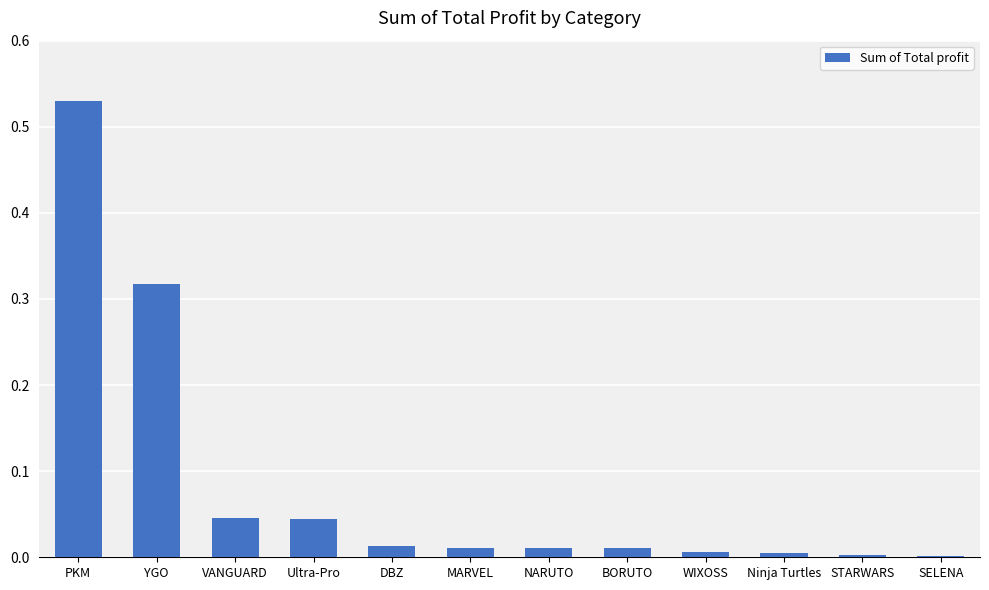

What is the sum of all values?

1.0